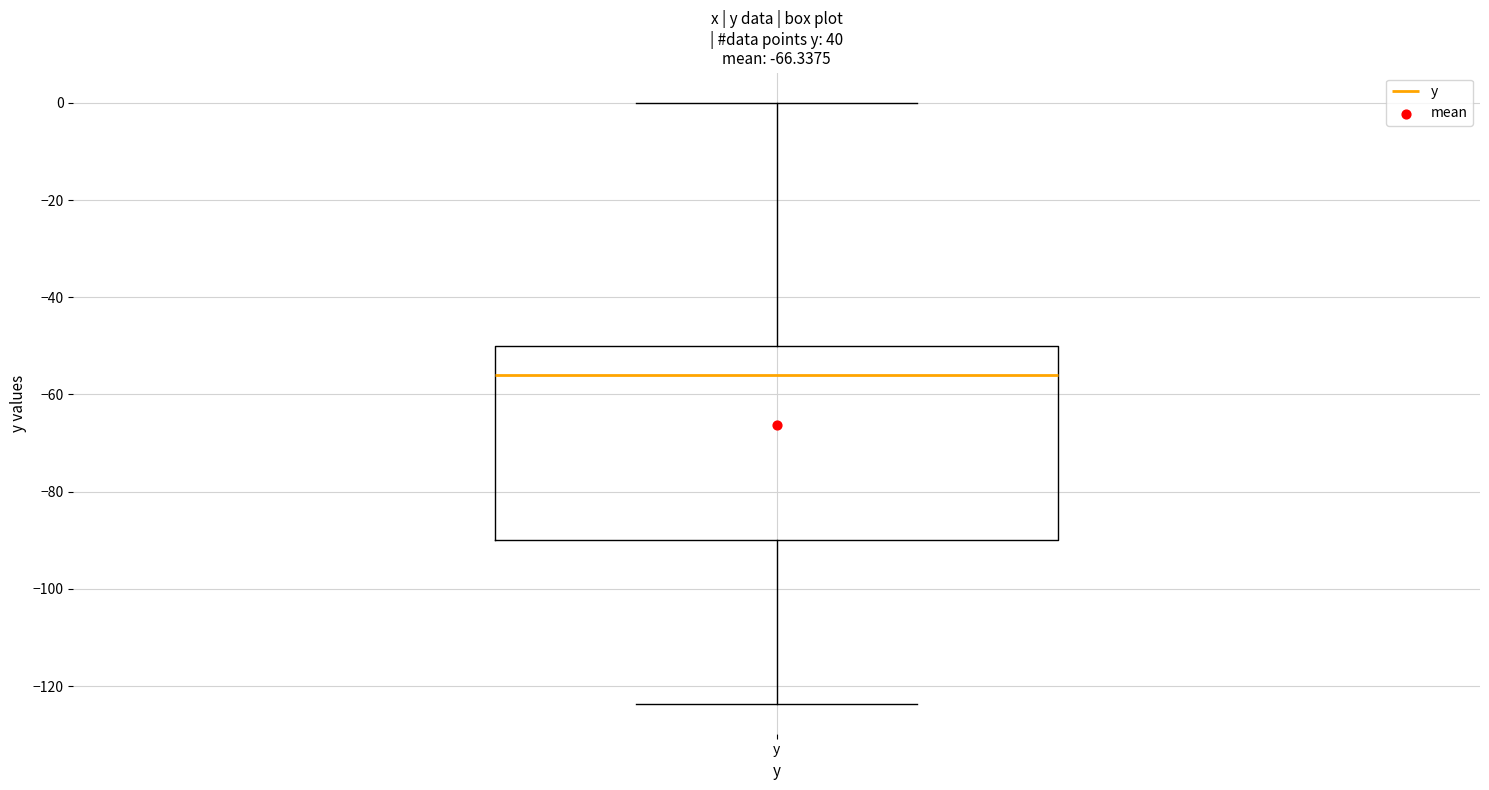

Read this box plot against the y-axis: the position of the median line, the range covered by the box, and the ends of both whiskers. The values are not printed on the chart, so give them approximately, as read against the axis.

median -56, box -90 to -50, whiskers -124 to 0